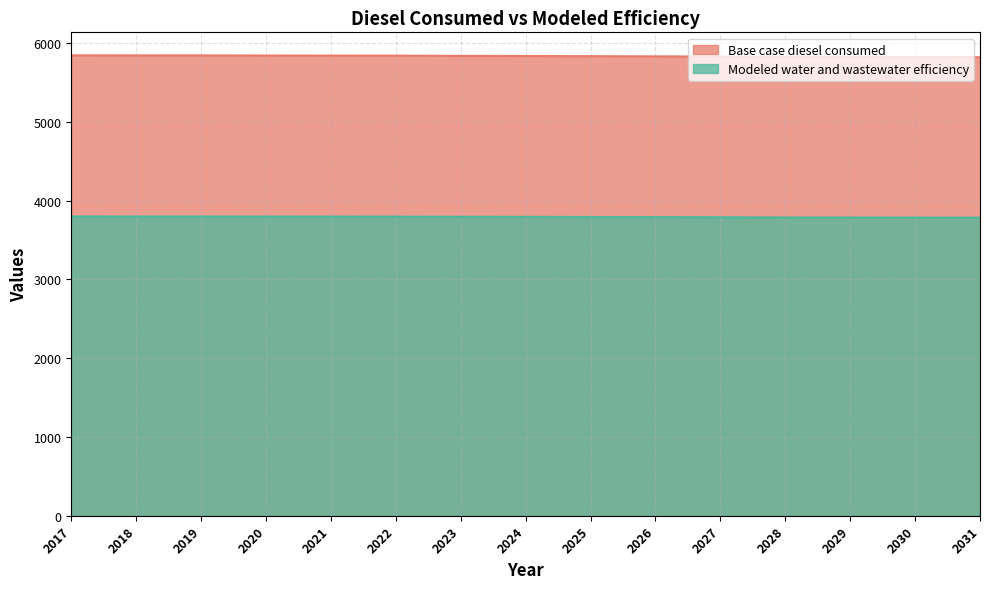

What is the difference between the Base case diesel consumed values at 2018 and 2023?

5.7